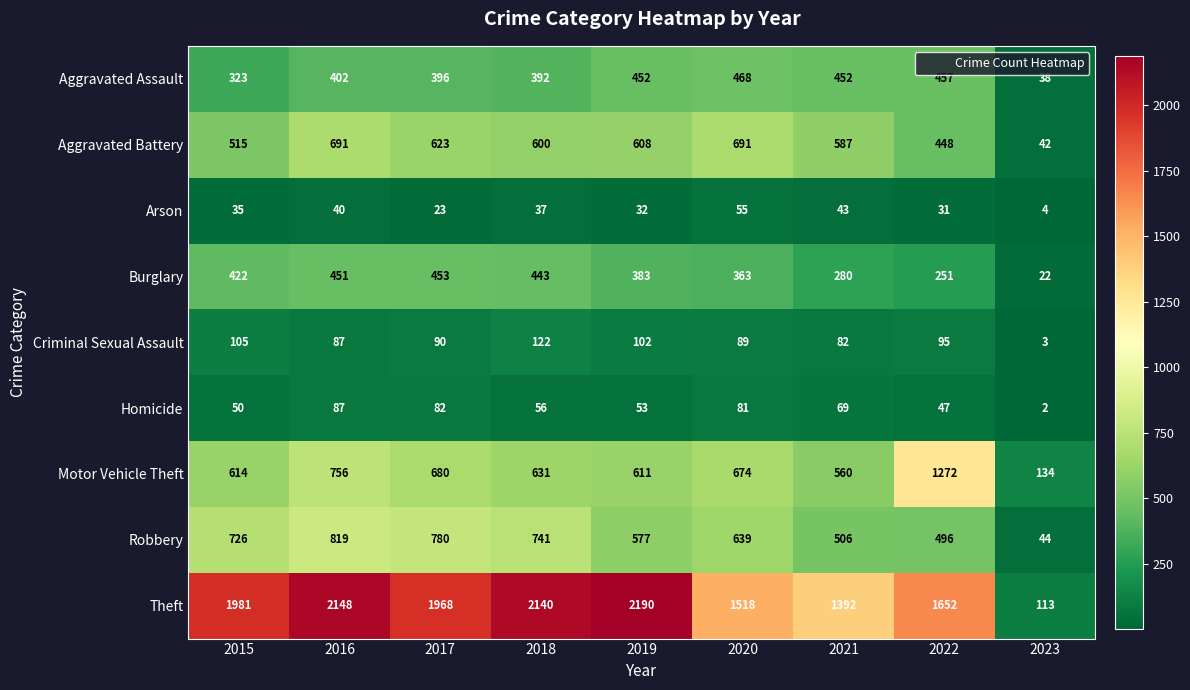

Read the Arson value at 2022, to the nearest 5.

30